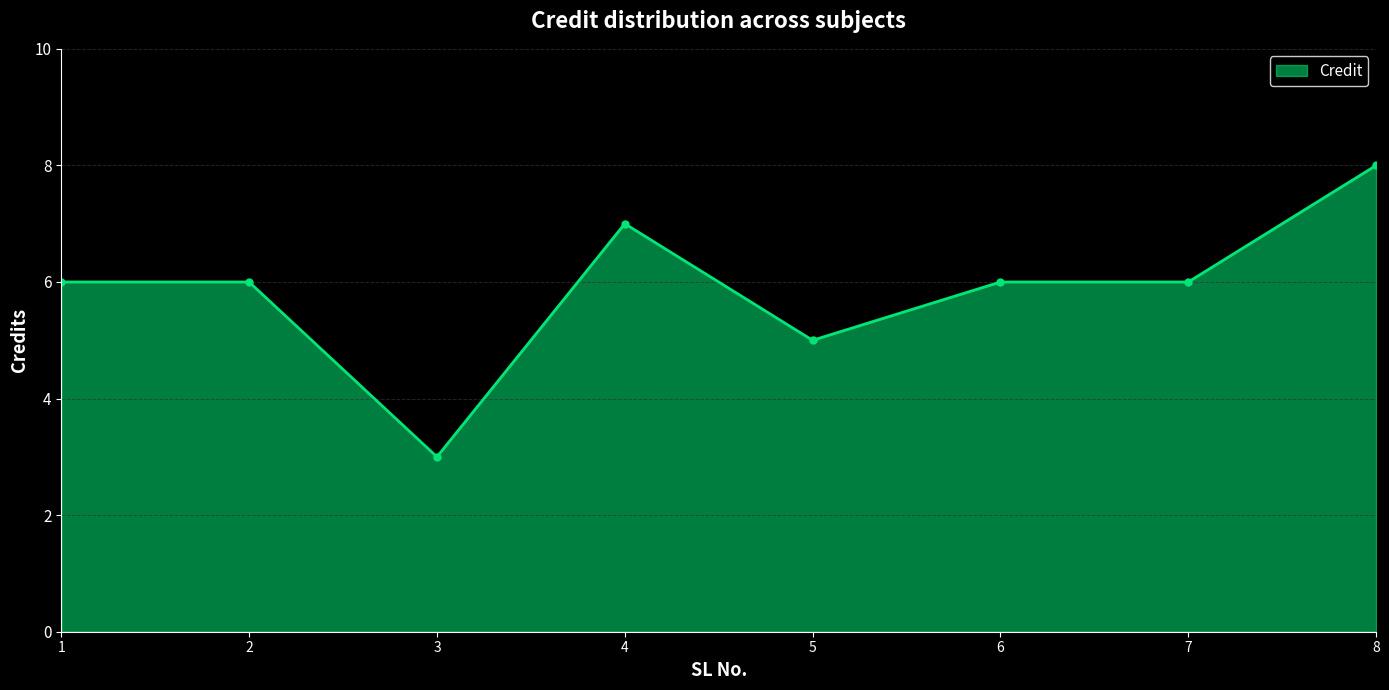

Reading left to right, what are all the values shown in this chart?

1=6	2=6	3=3	4=7	5=5	6=6	7=6	8=8